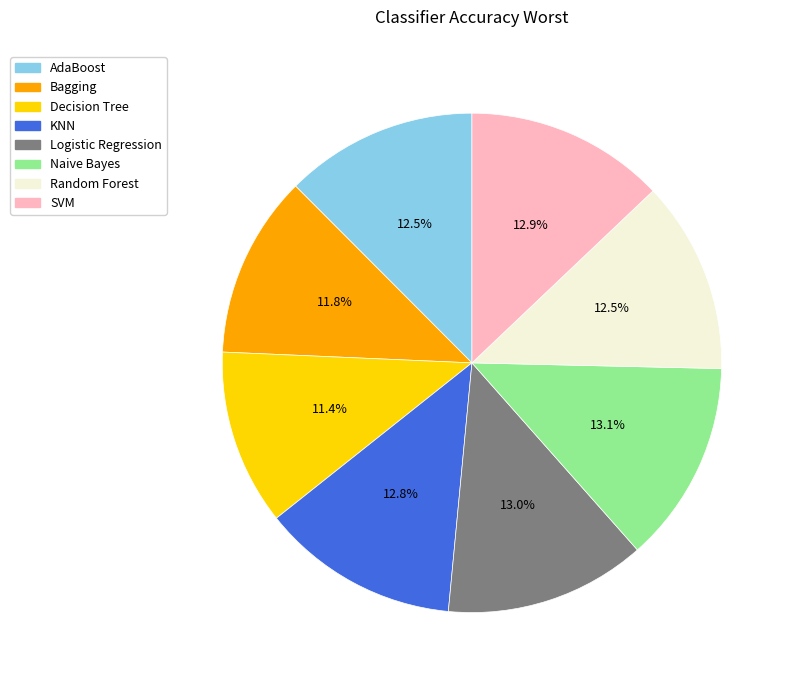

Is the sum of SVM and KNN greater than half?

No